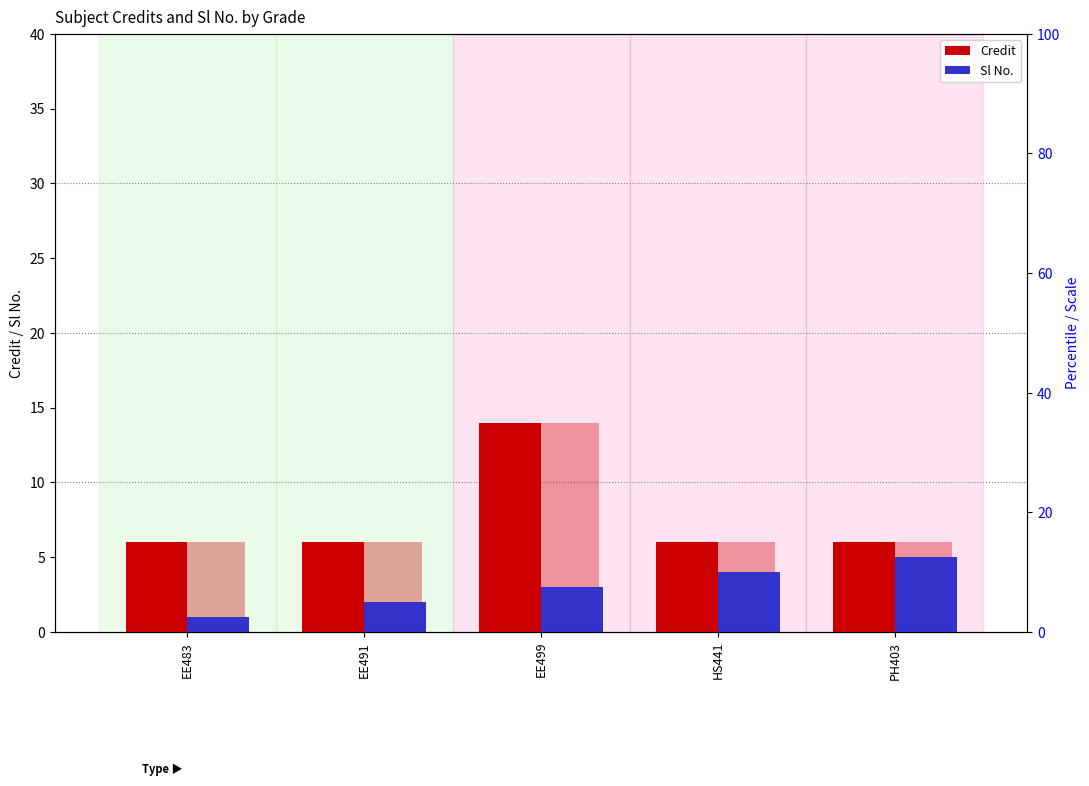

What is the label of the 4th bar from the right?

EE491